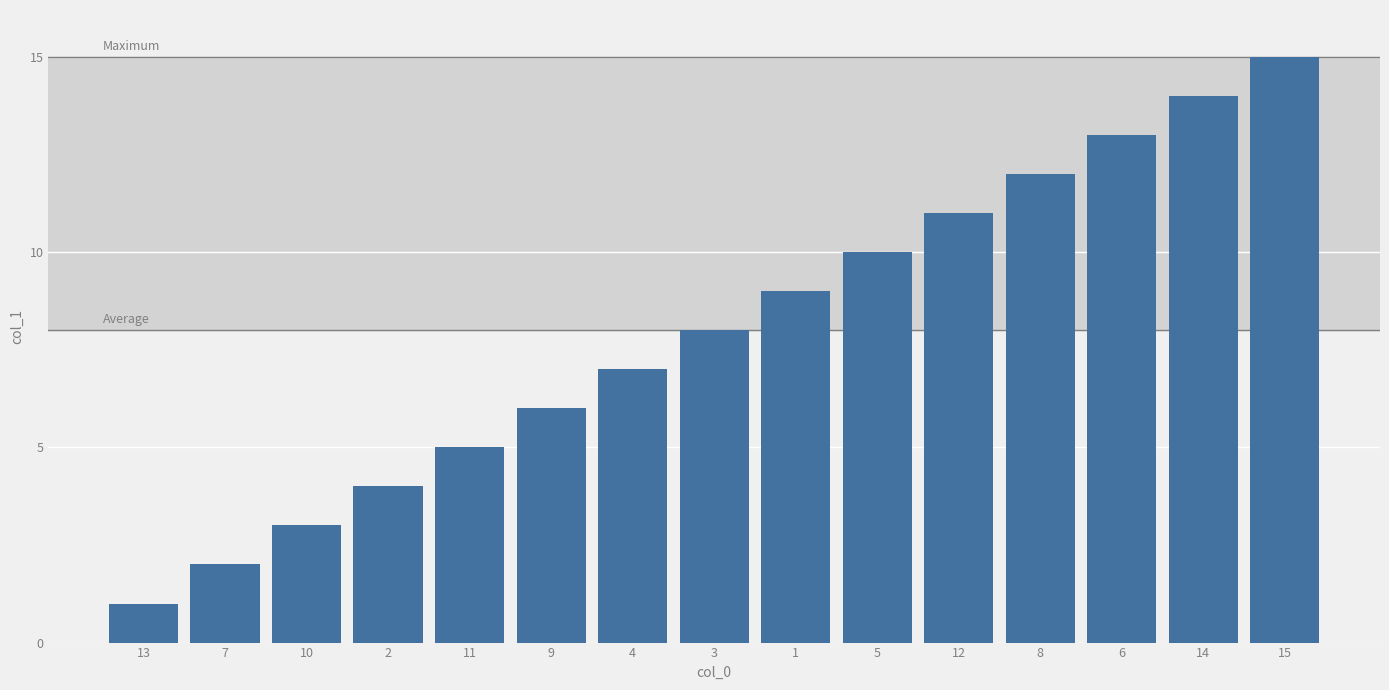

The chart shows a value of 7 at 2. True or false?

False